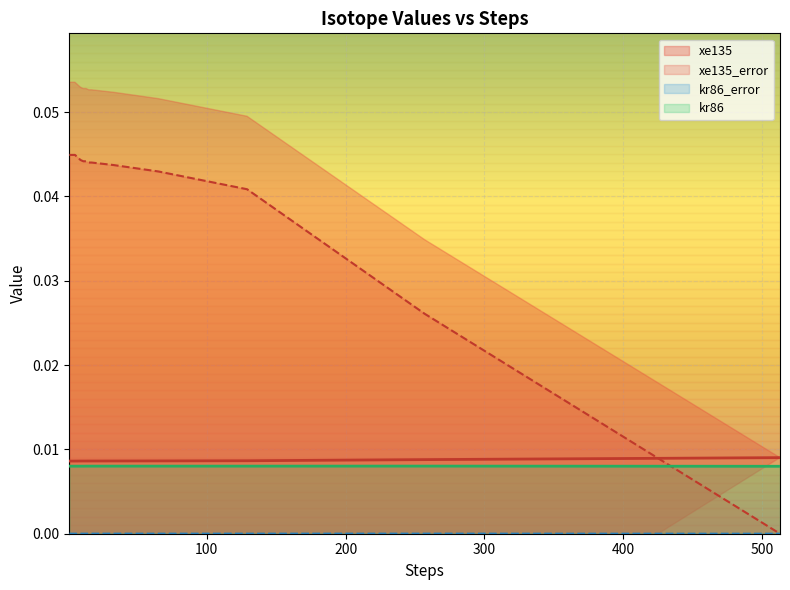

The value of xe135_error at 1 is 0.0. True or false?

False